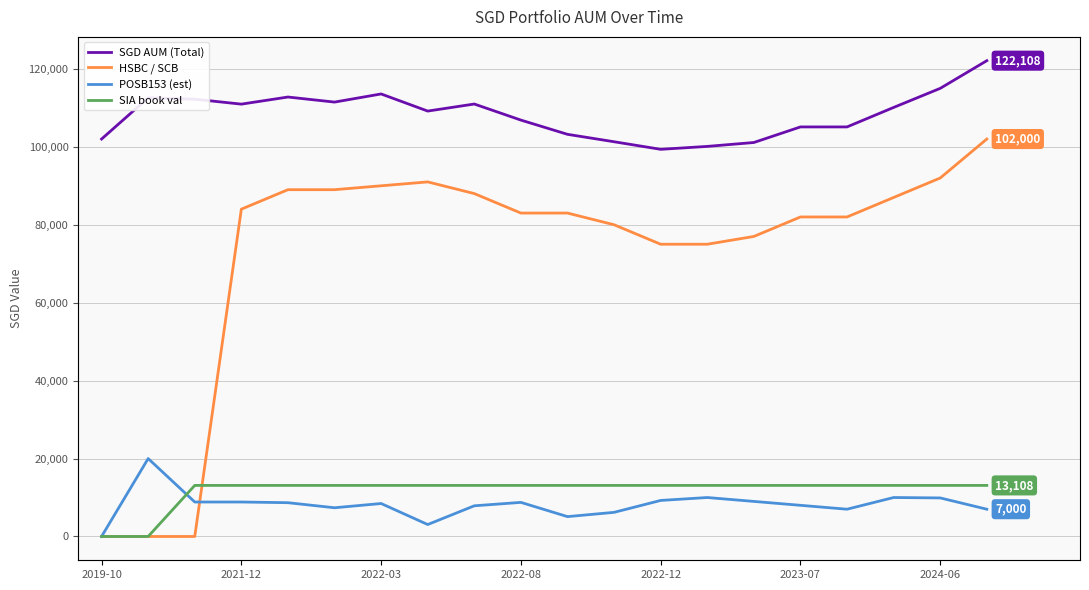

Is the value of POSB153 (est) at 11 greater than the value of SGD AUM (Total) at 15?

No